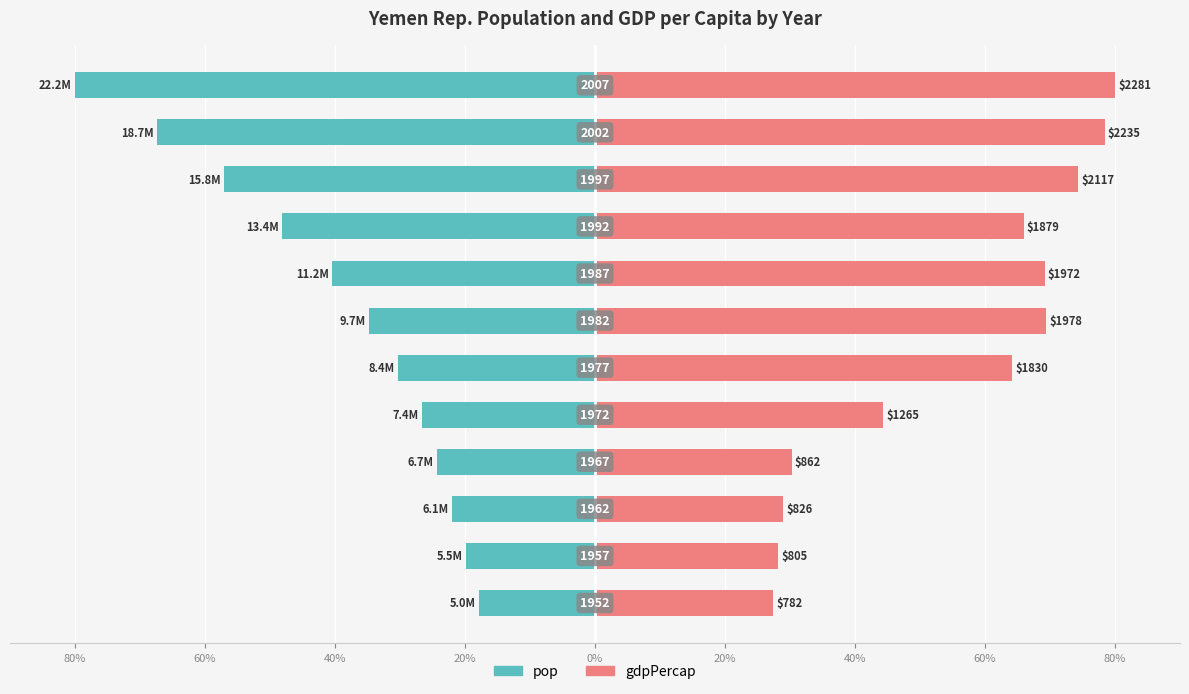

What is the total value across all series at 60%?

8.4